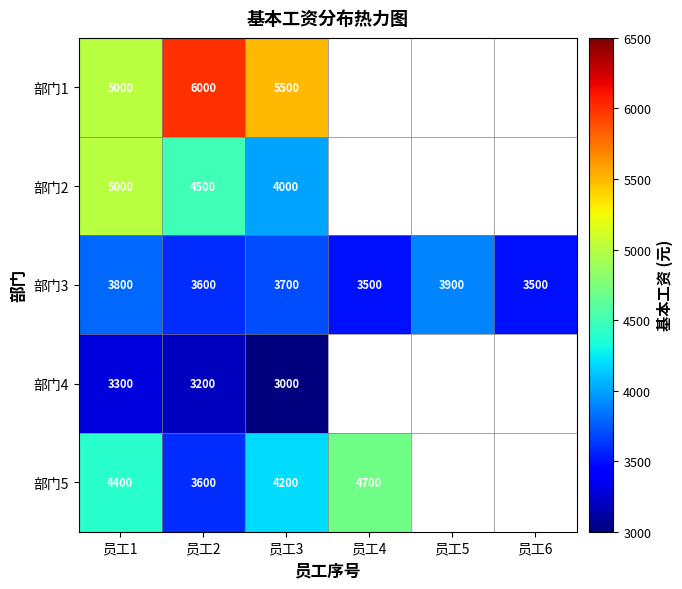

What is the spread (max minus min) of values at 员工2?

2800